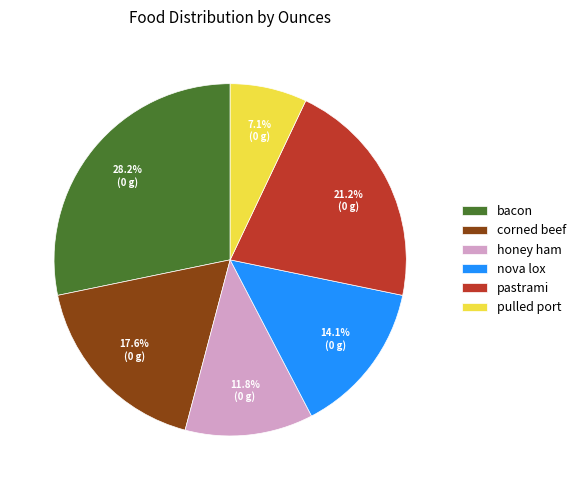

What portion of the pie excludes nova lox?

85.9%